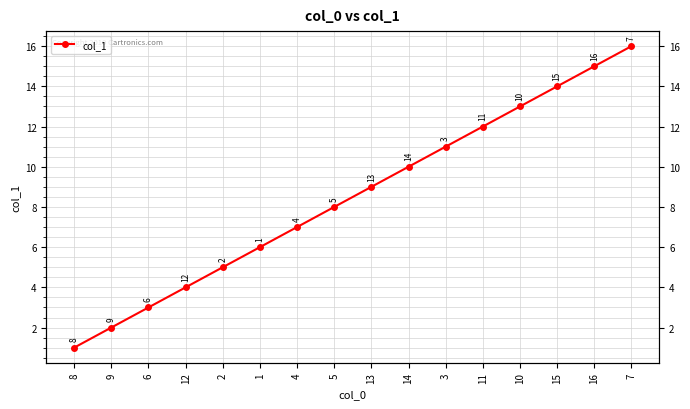

What is the change in value from 1 to 11?

+6